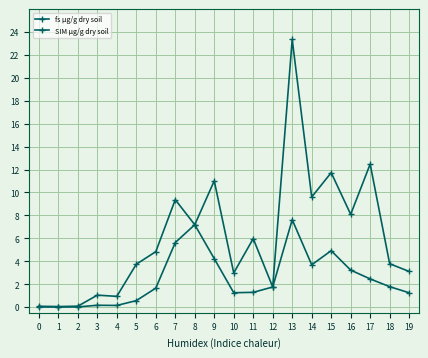

Count the number of categories in the chart.

20